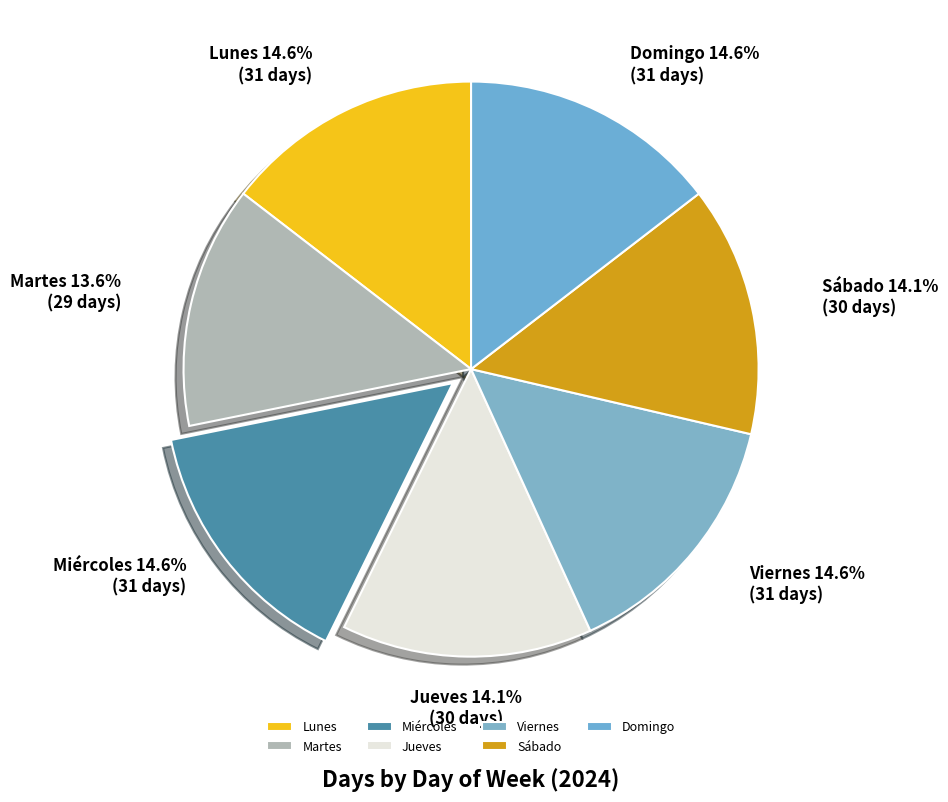

True or false: Domingo accounts for 5% of the total.

False